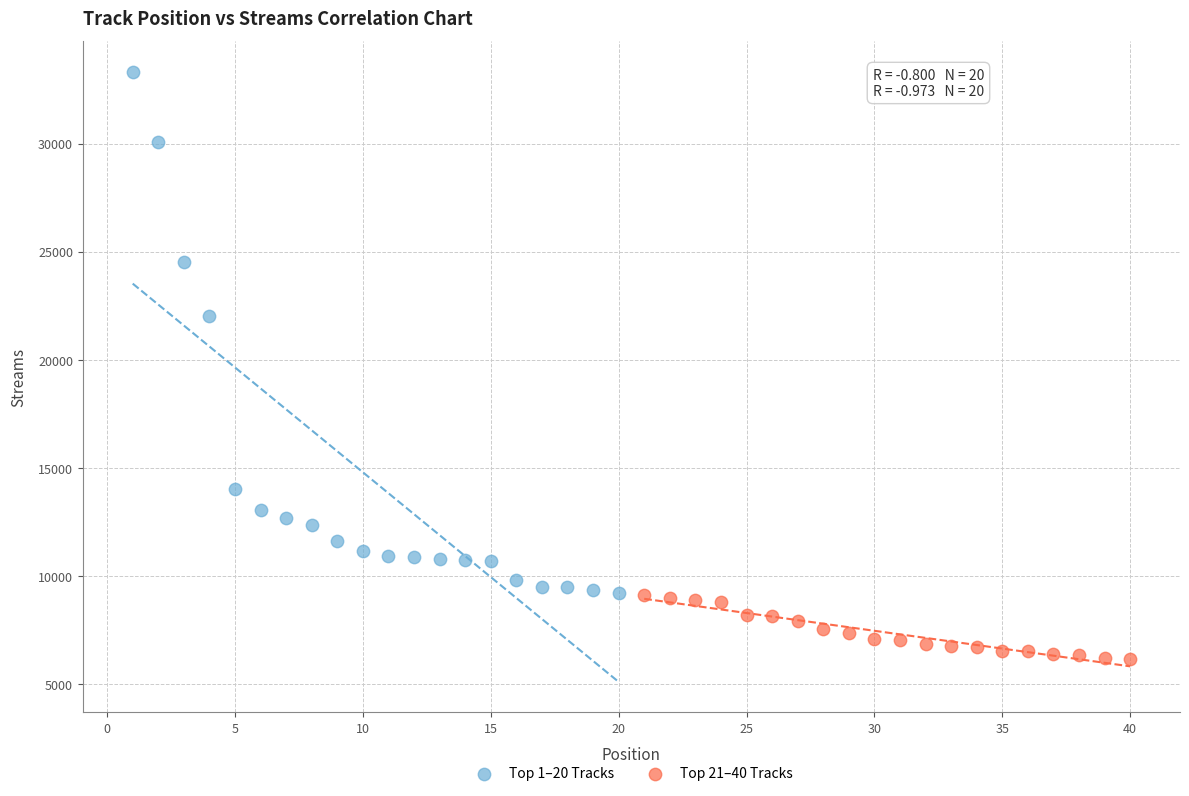

Which series has the largest Y range (max minus min)?

Top 1–20 Tracks